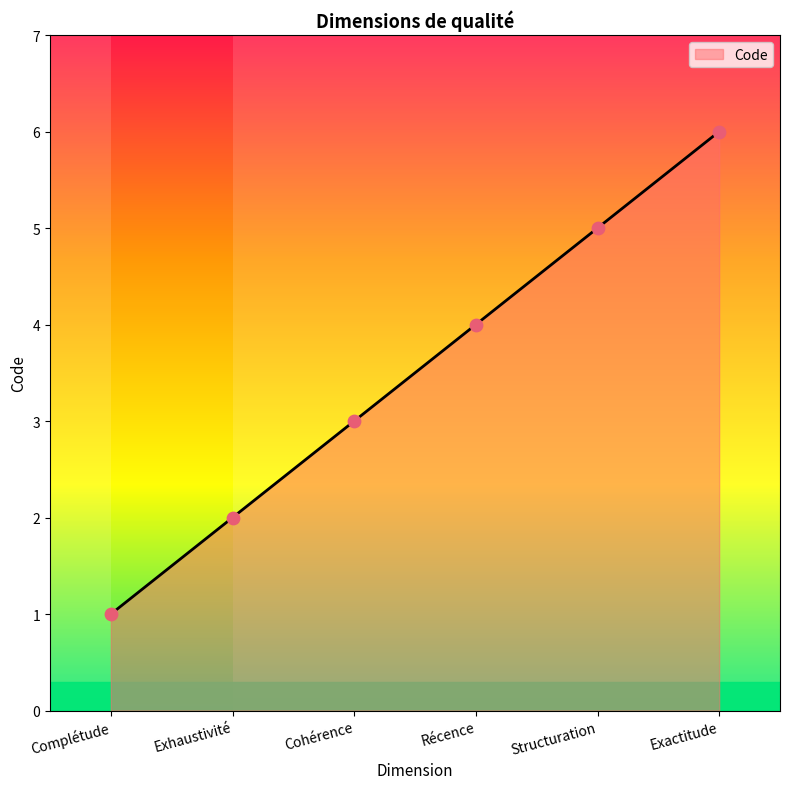

Approximately how many times larger is the value at Complétude compared to Exactitude?

0.2